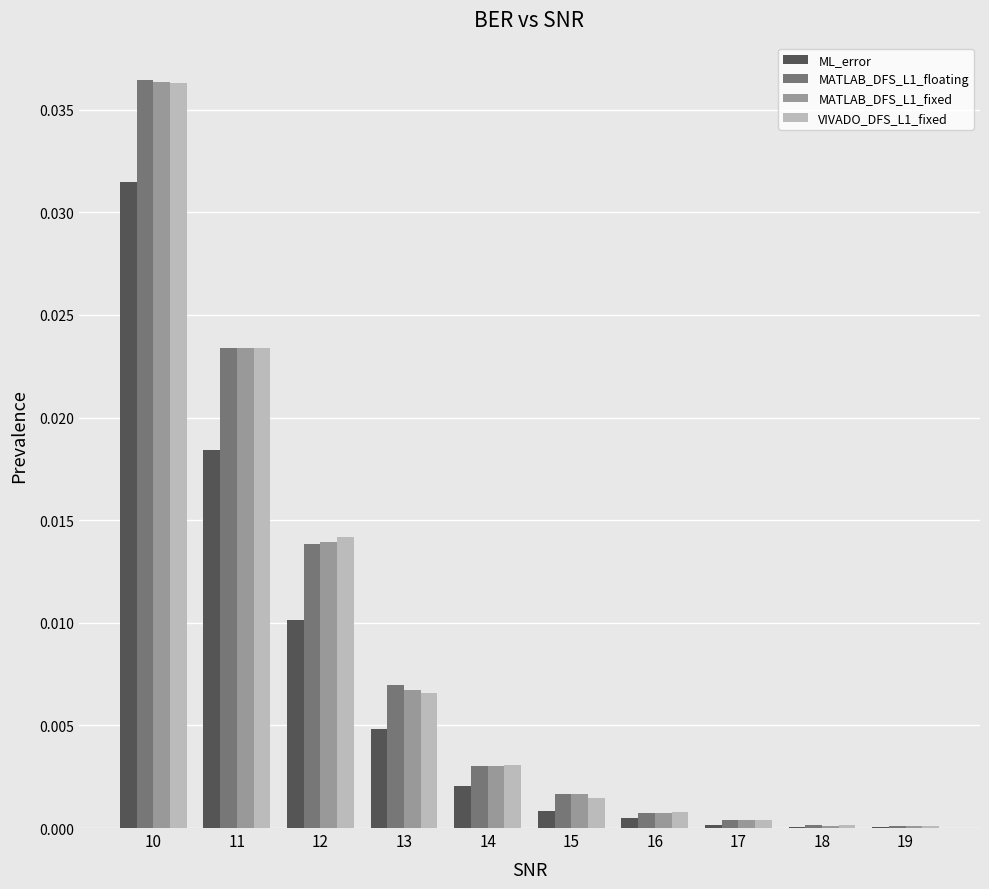

Which series changed the most between 11 and 13?

VIVADO_DFS_L1_fixed